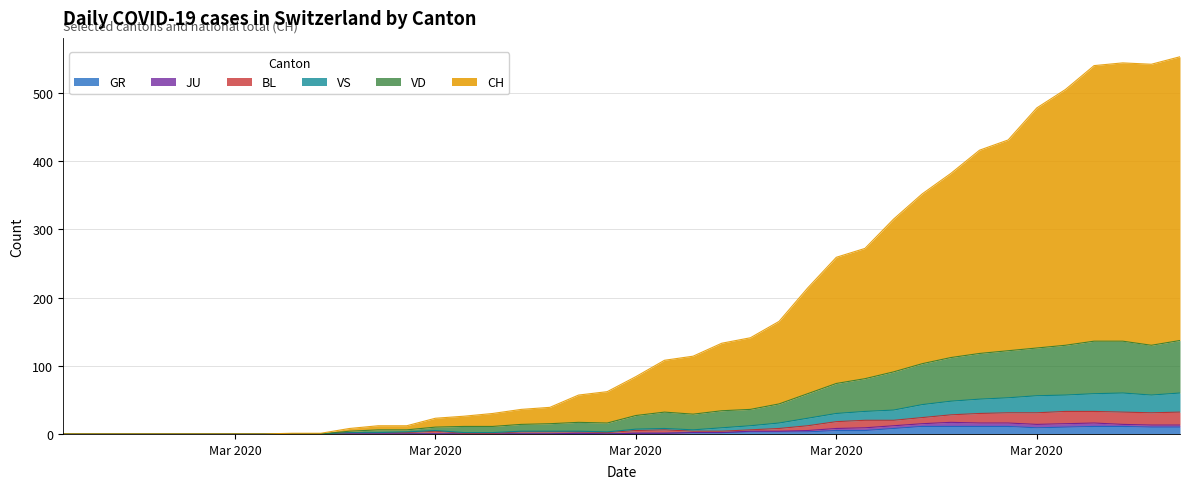

What is the difference between the CH values at 2020-03-03 and 2020-04-04?

553